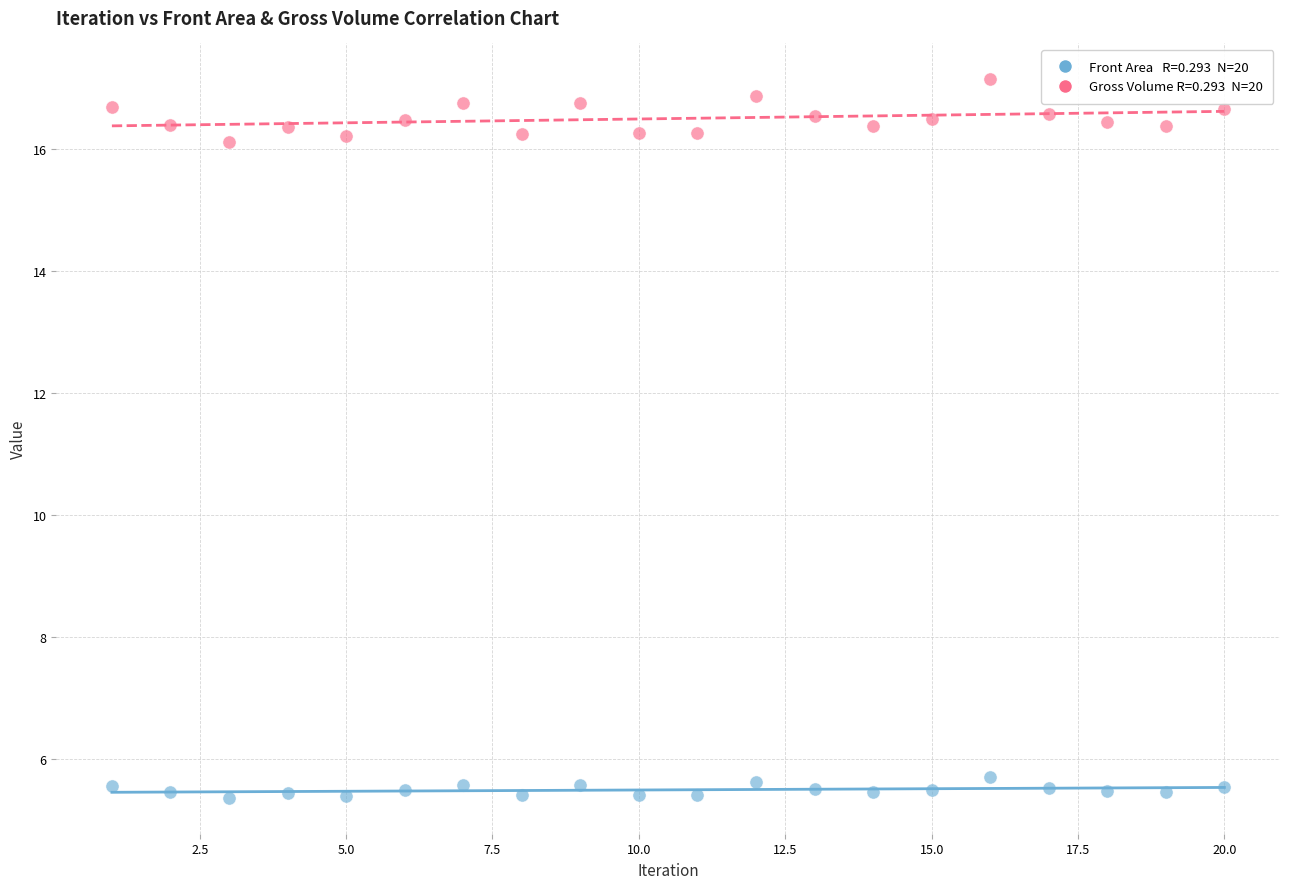

Across all data points, what is the range of Y values (max minus min)?

11.8